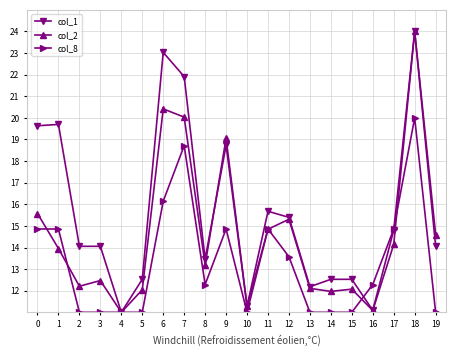

List the series in order of their overall mean, highest first.

col_1, col_2, col_8